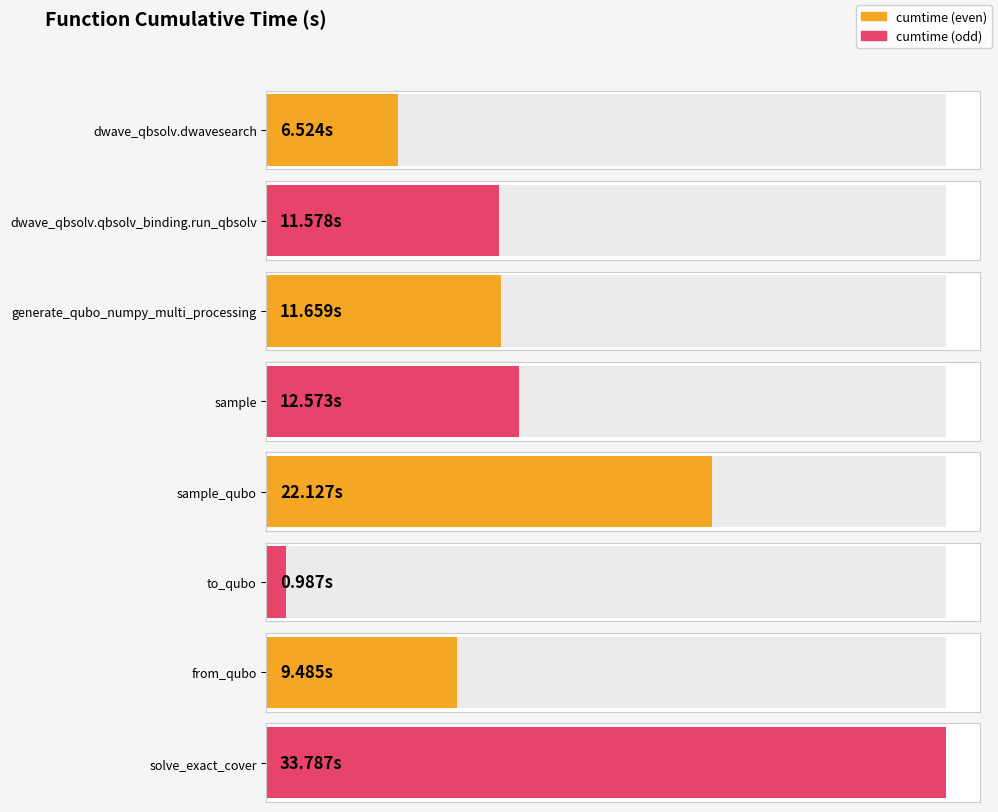

The chart shows a value of 7.7 at sample. True or false?

False